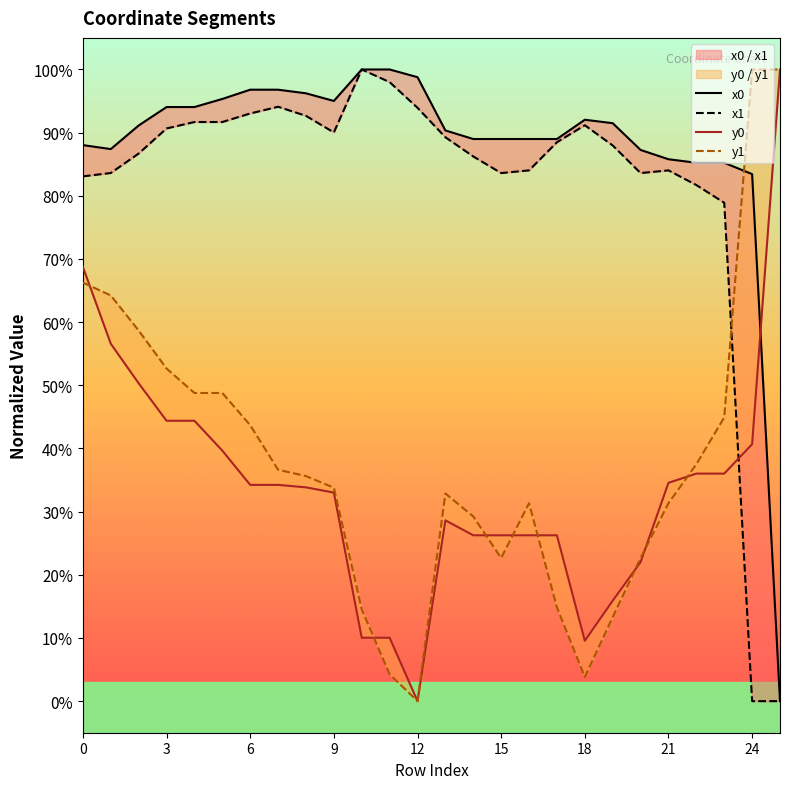

List the series in order of their peak value, highest first.

x0, x1, y0, y1